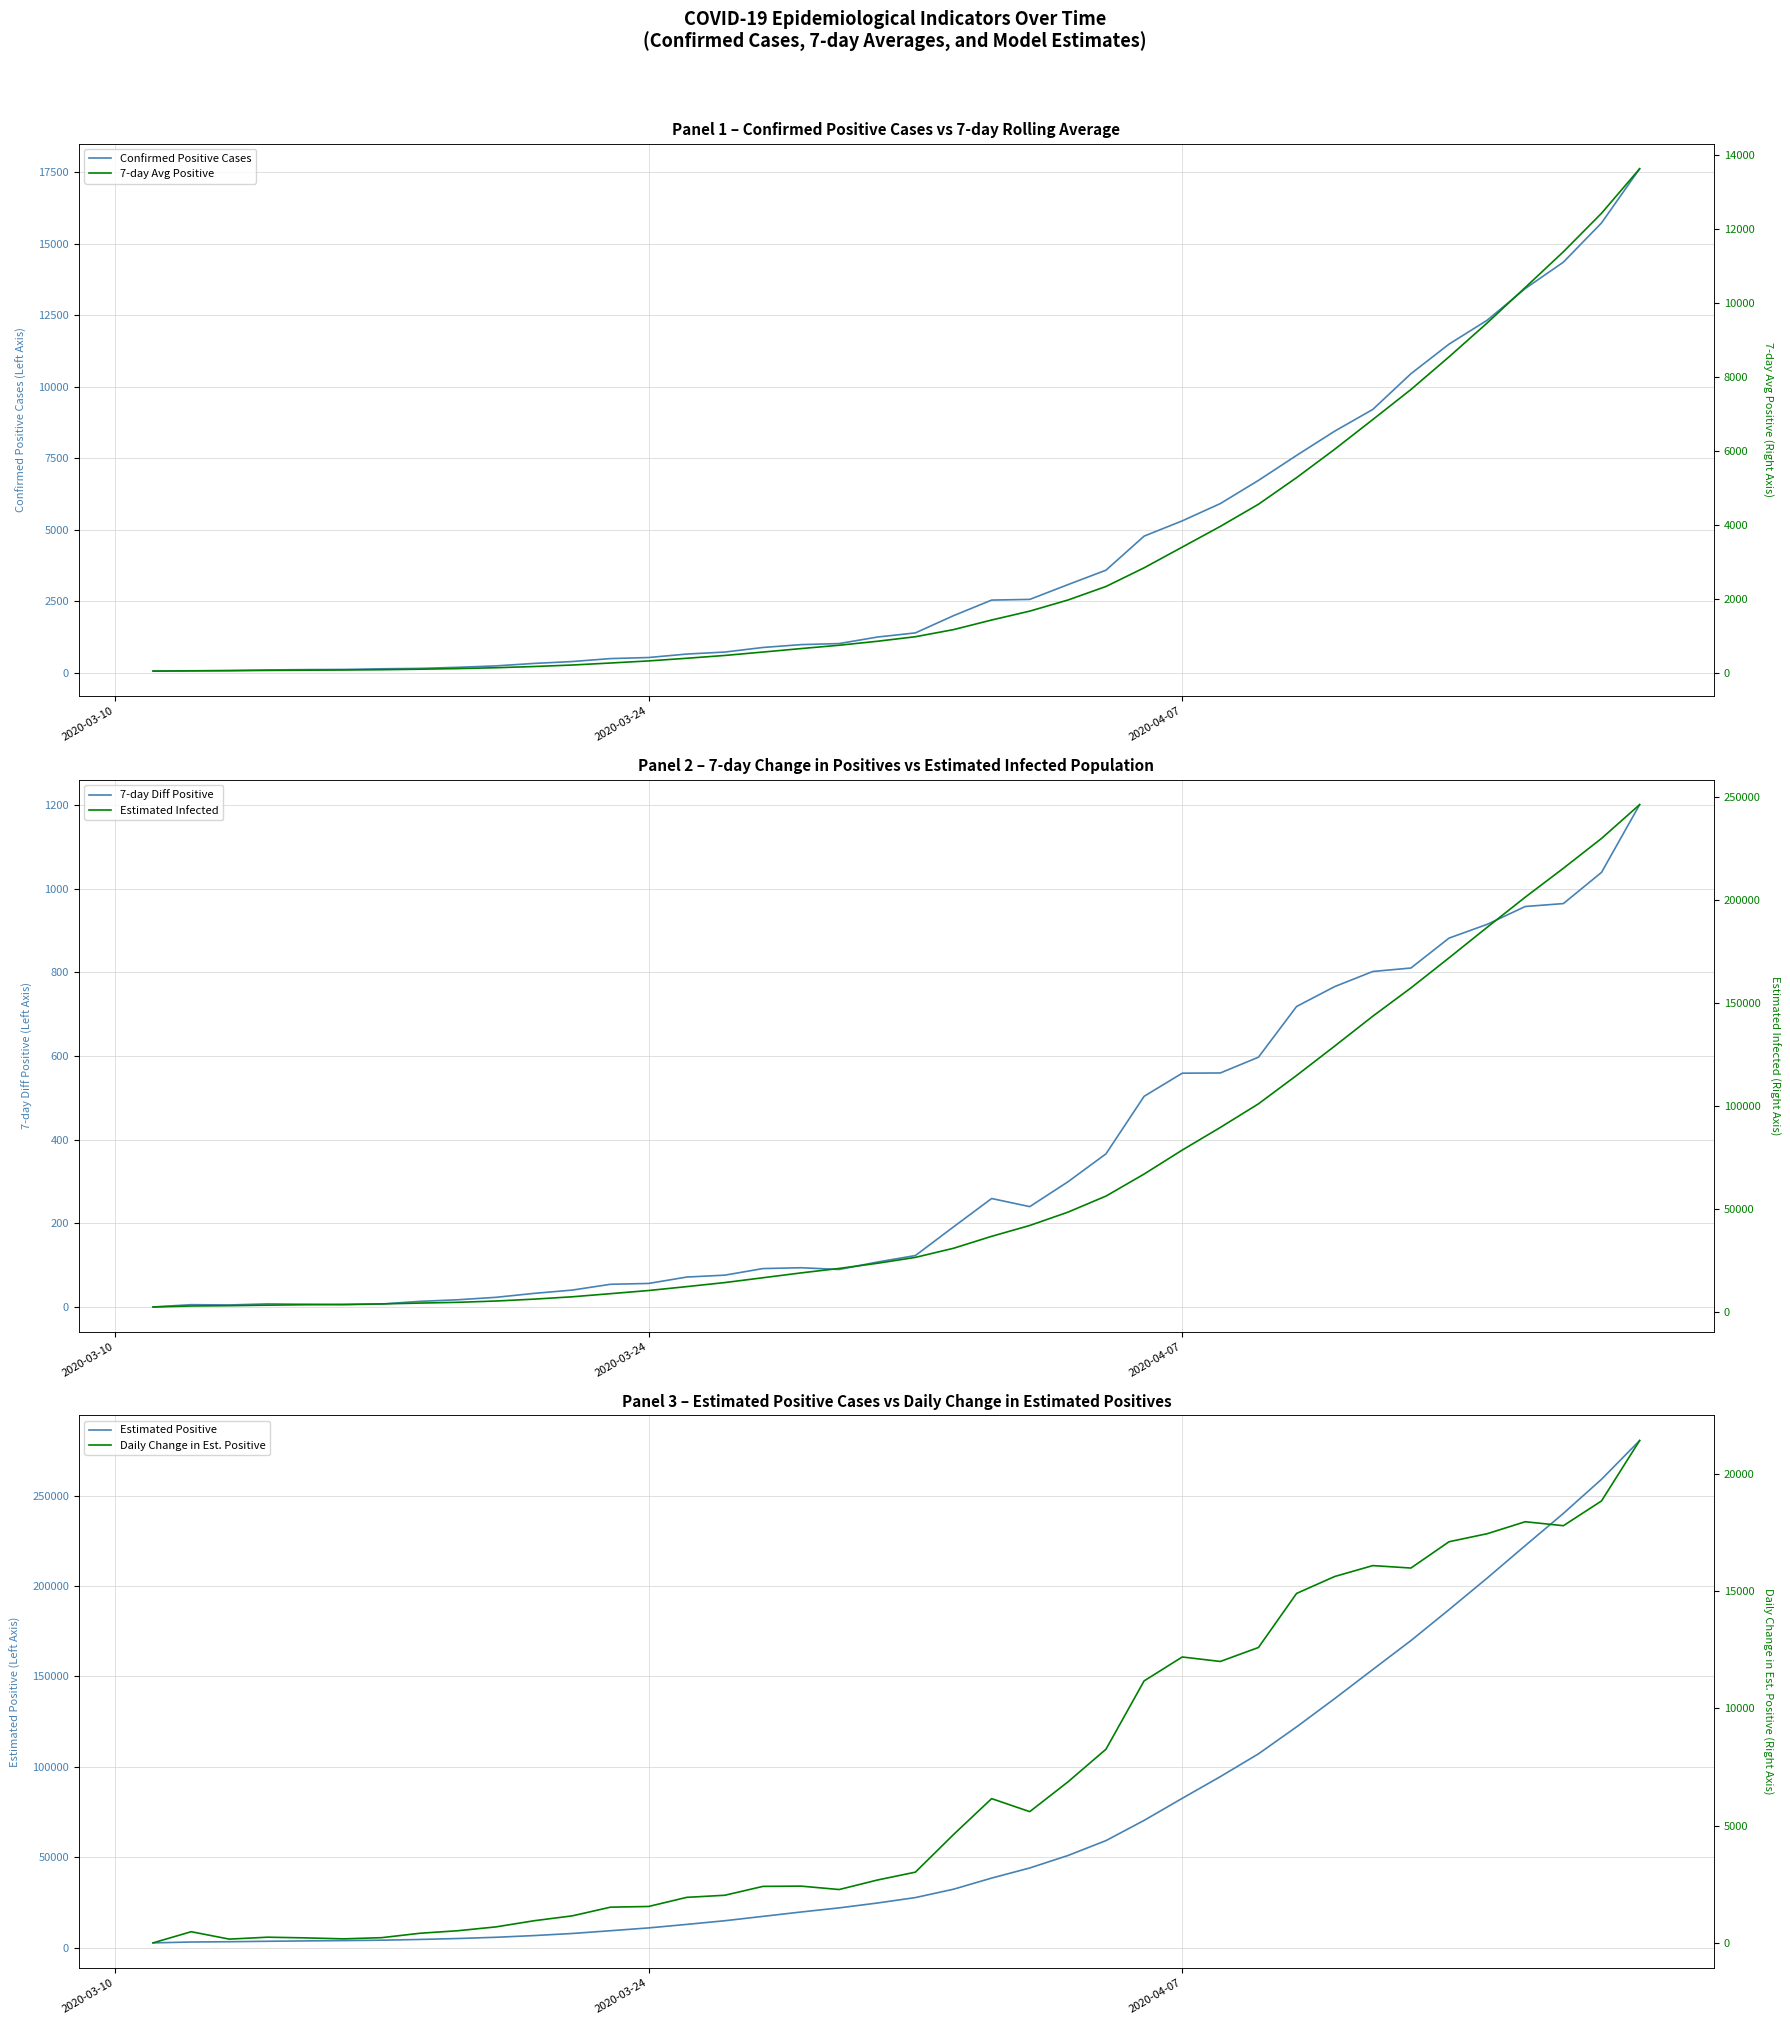

What is the maximum value for Confirmed Positive Cases?

17615